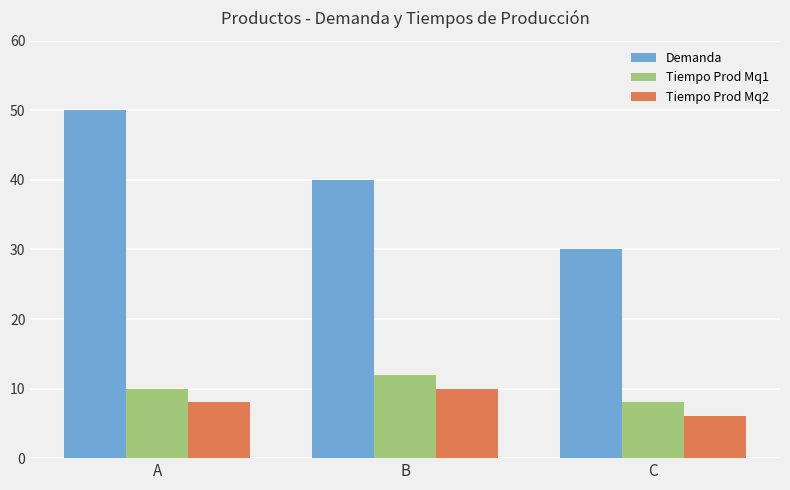

What are all the series names shown in the legend?

Demanda, Tiempo Prod Mq1, Tiempo Prod Mq2